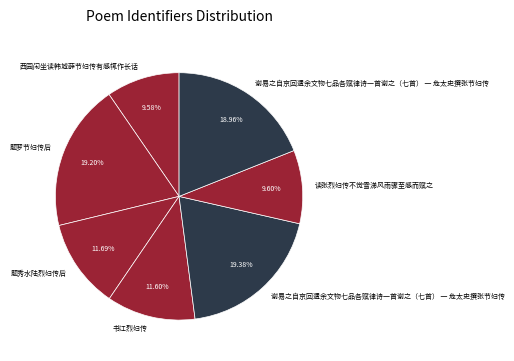

Is there a majority slice in this chart?

No